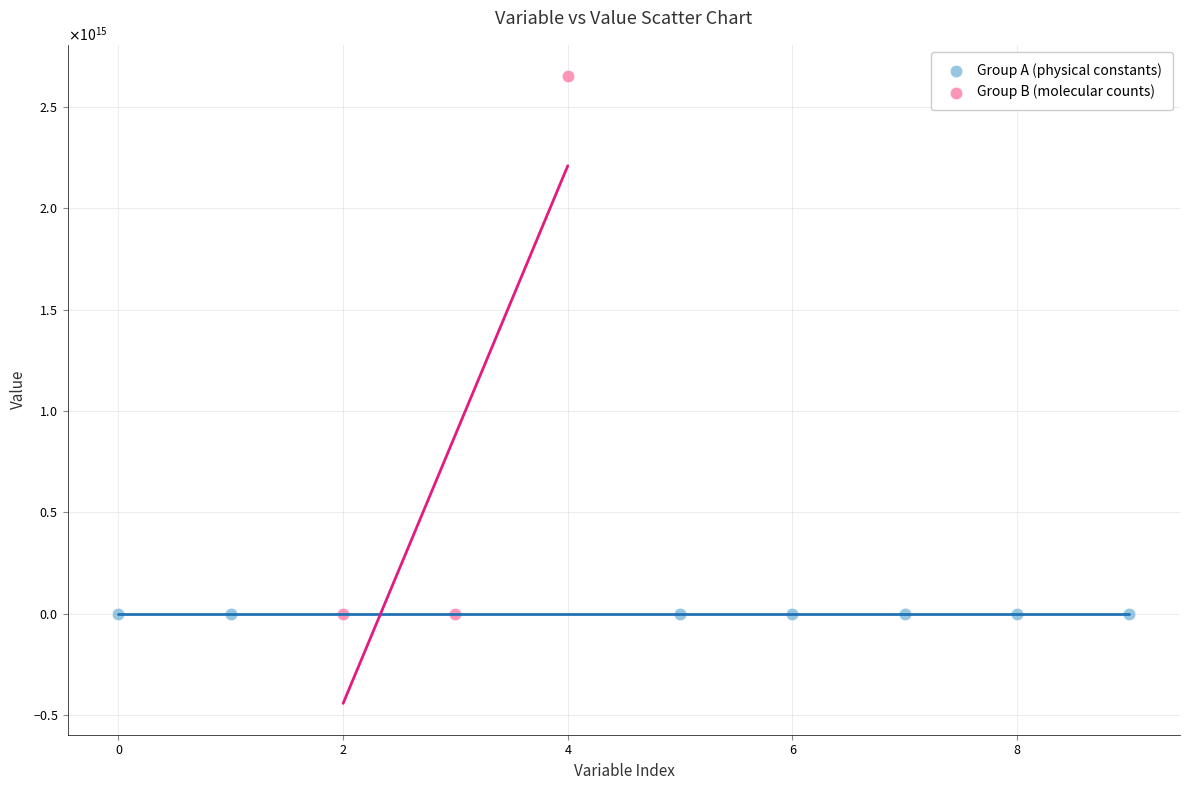

Which series contains the highest Y value?

Group B (molecular counts)